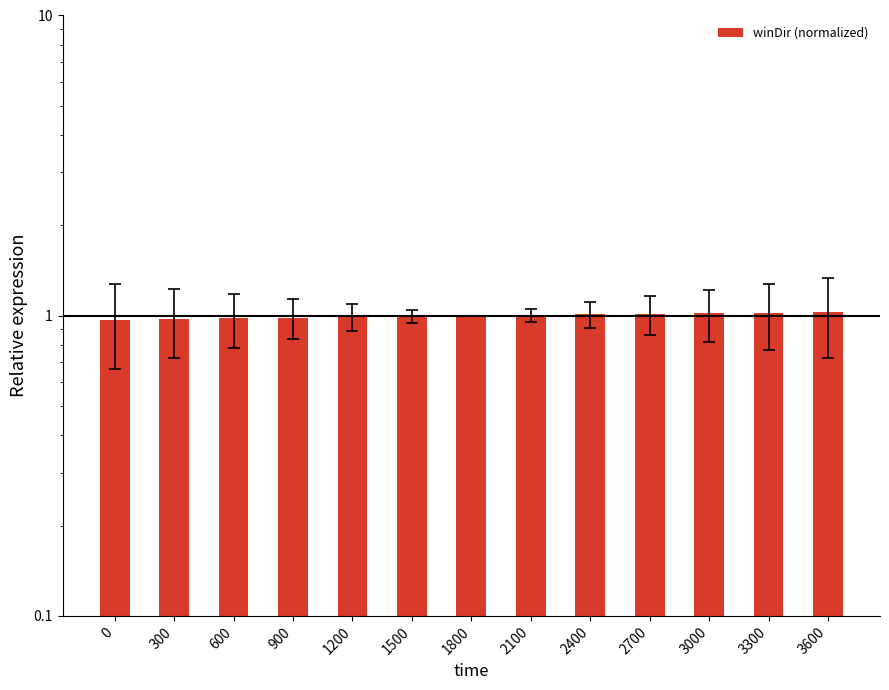

What is the maximum value shown in the chart?

1.0